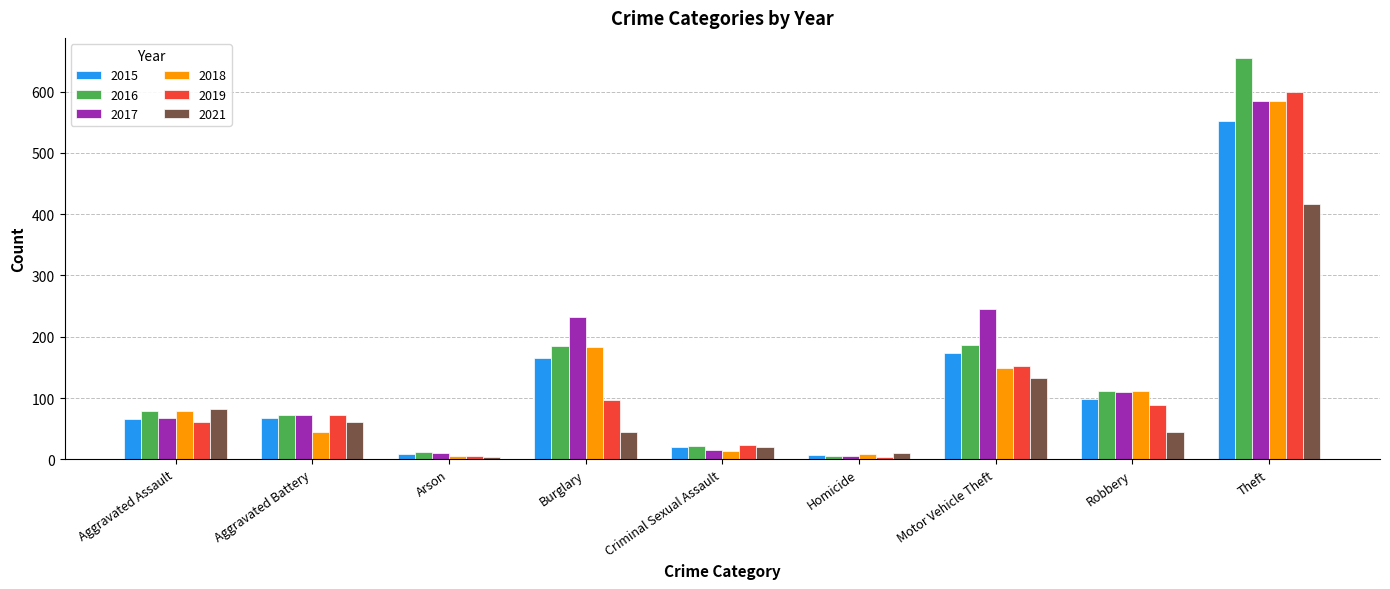

How many values in the 2021 series are below 45?

4